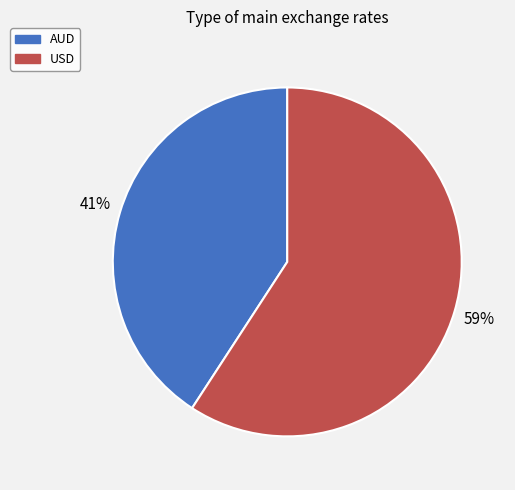

To the nearest percent, what percentage of the pie is USD?

59%